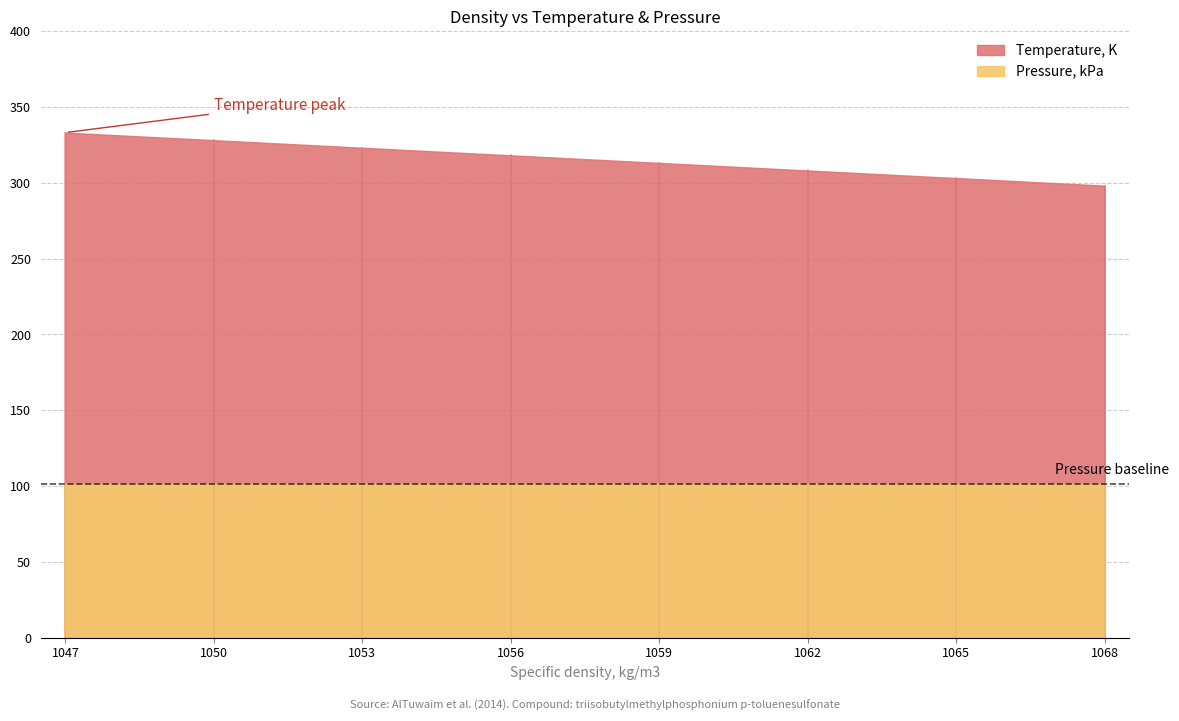

What are all the series names shown in the legend?

Temperature, K, Pressure, kPa